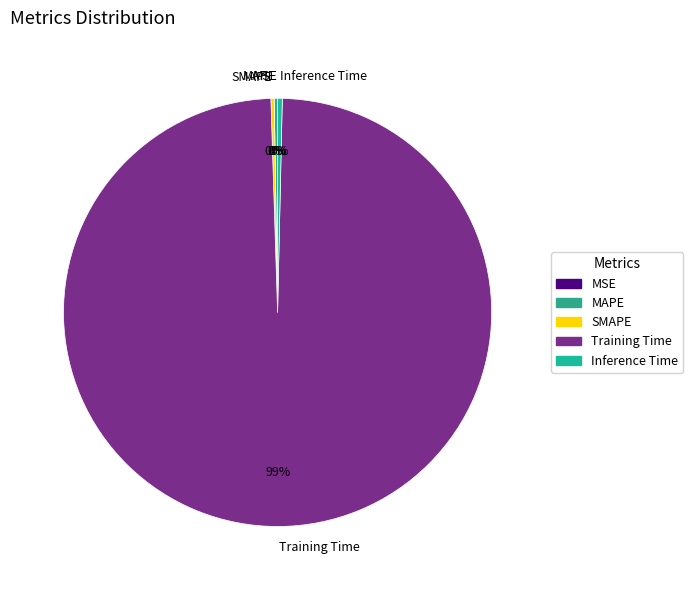

To the nearest percent, what is the average slice percentage?

20%